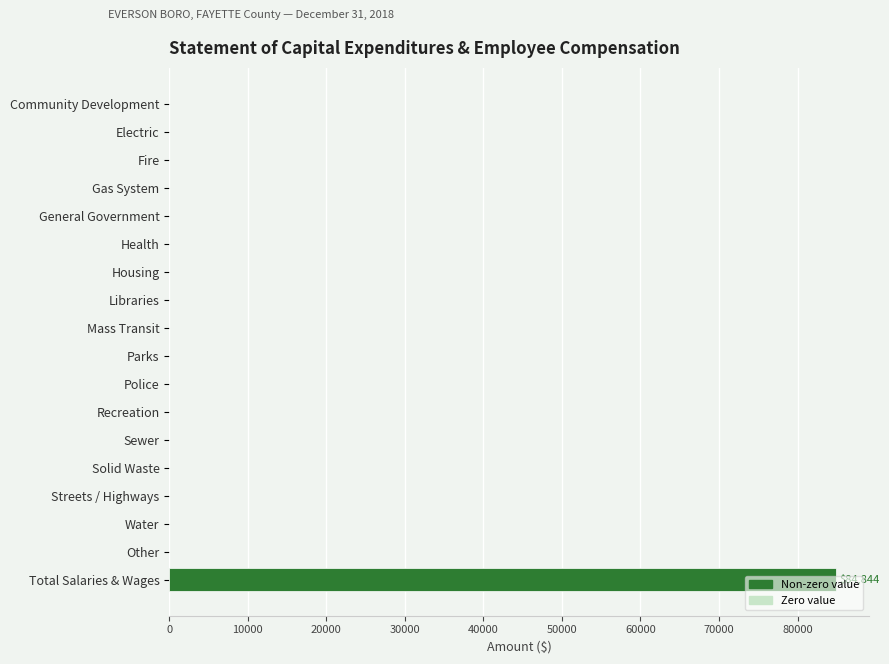

What is the sum of all values?

84844